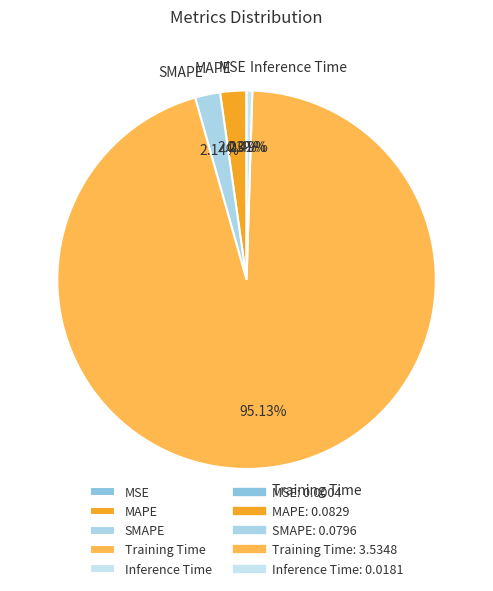

What is the largest slice in the pie chart?

Training Time